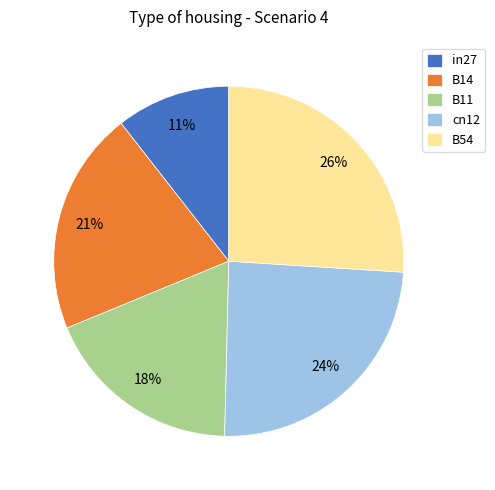

To the nearest percent, what is the difference between the largest and smallest slice percentages?

15%